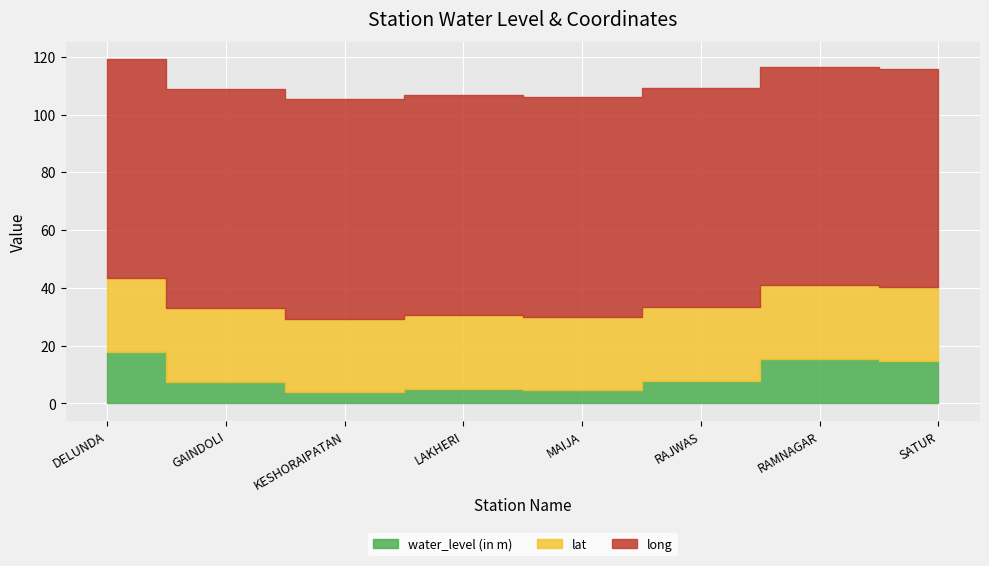

Where is the first local maximum for lat?

GAINDOLI